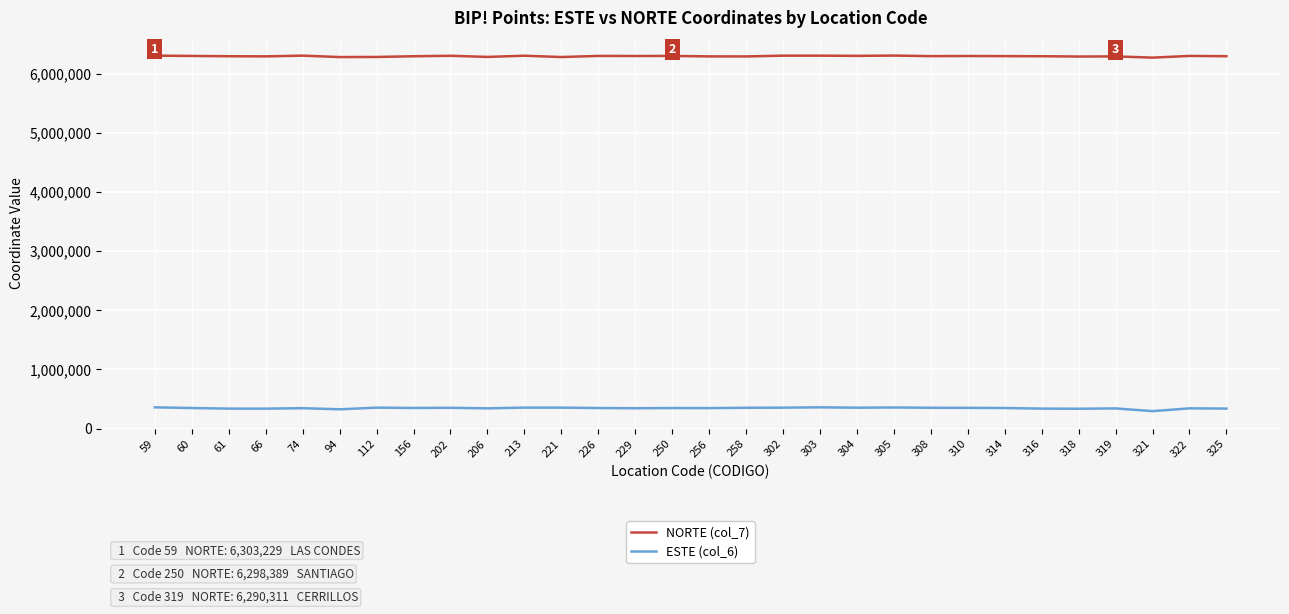

Is the value of ESTE (col_6) at 156 greater than the value of NORTE (col_7) at 60?

No